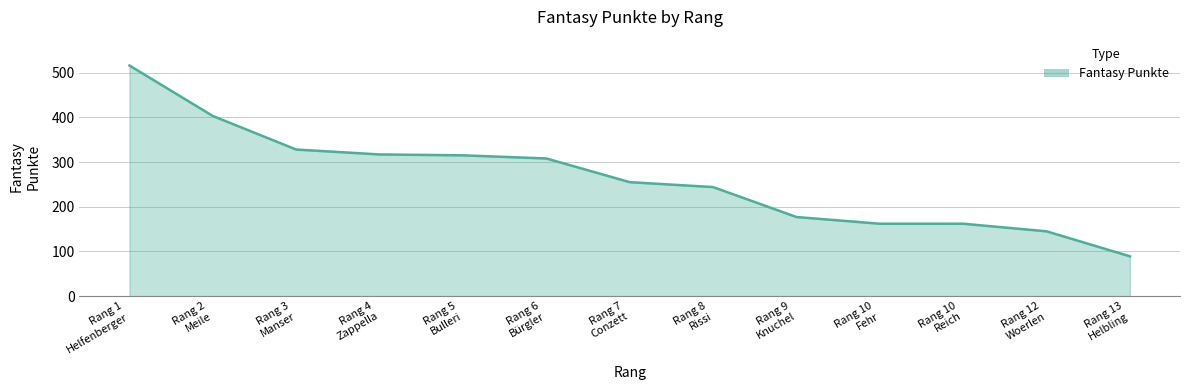

What is the difference between the maximum and minimum values?

427